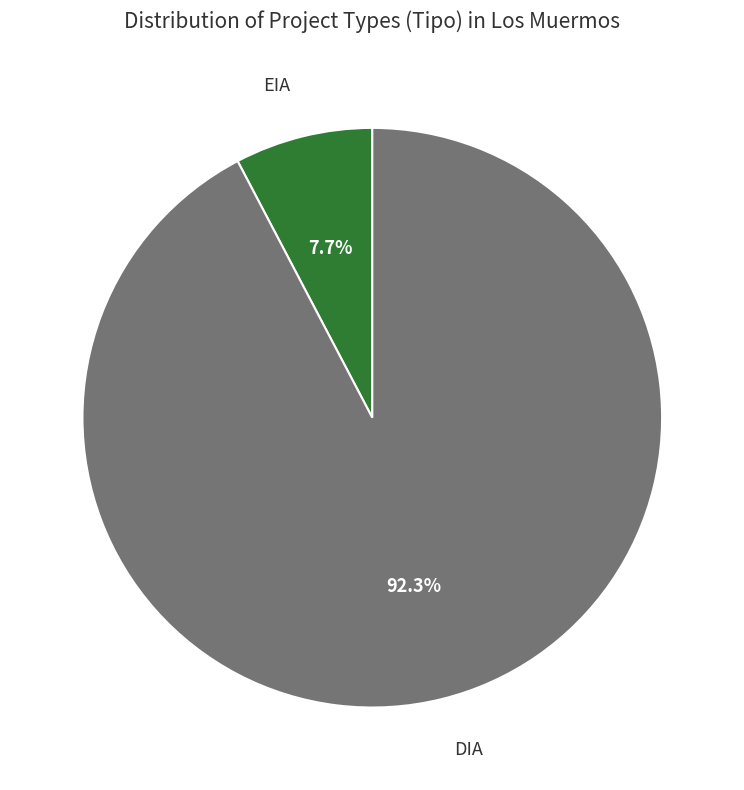

Count the number of slices in the pie.

2